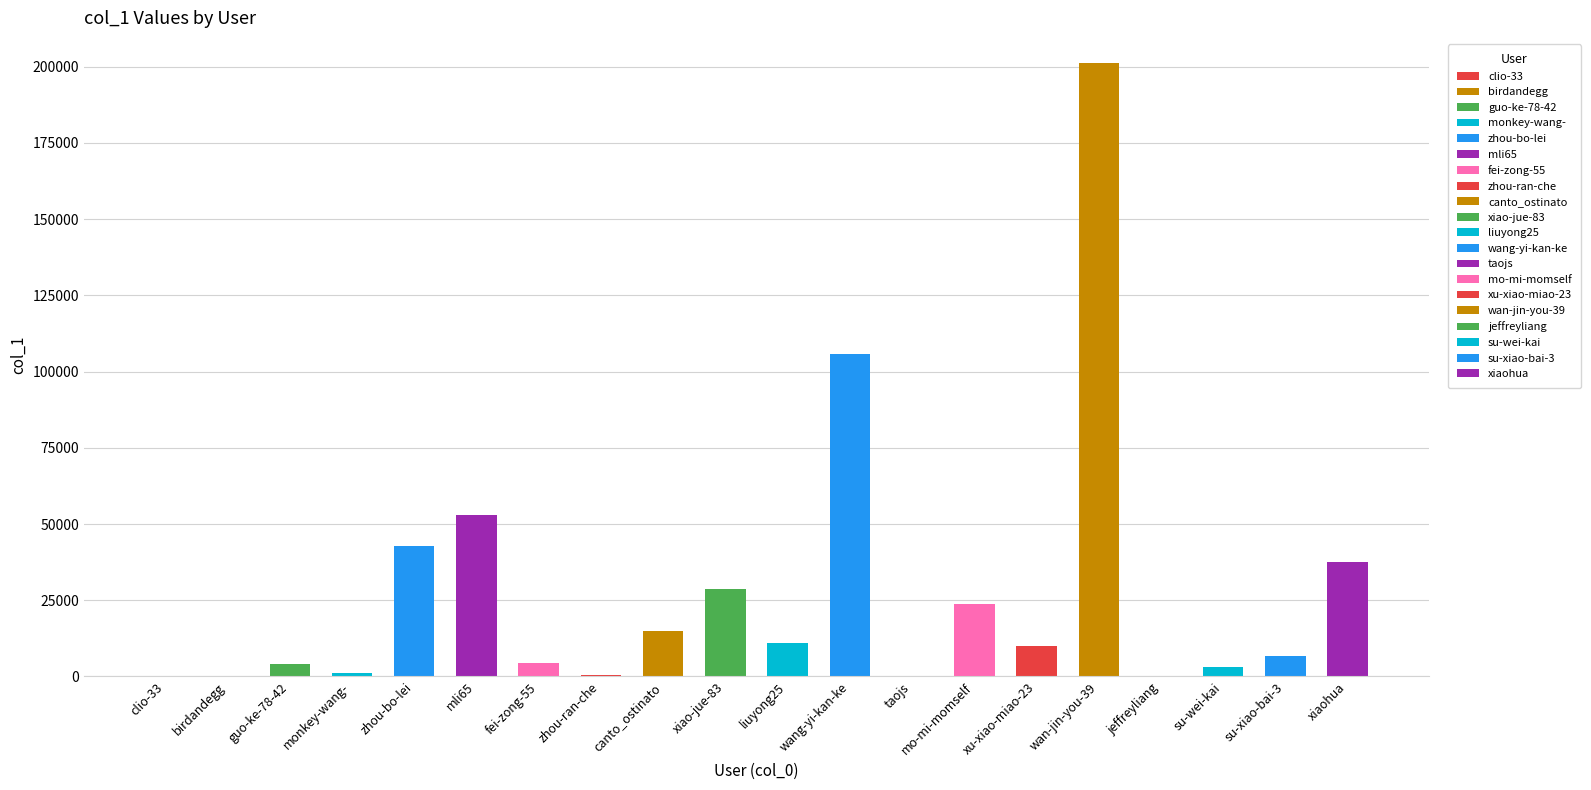

What is the change in value from mo-mi-momself to su-xiao-bai-3?

-16999